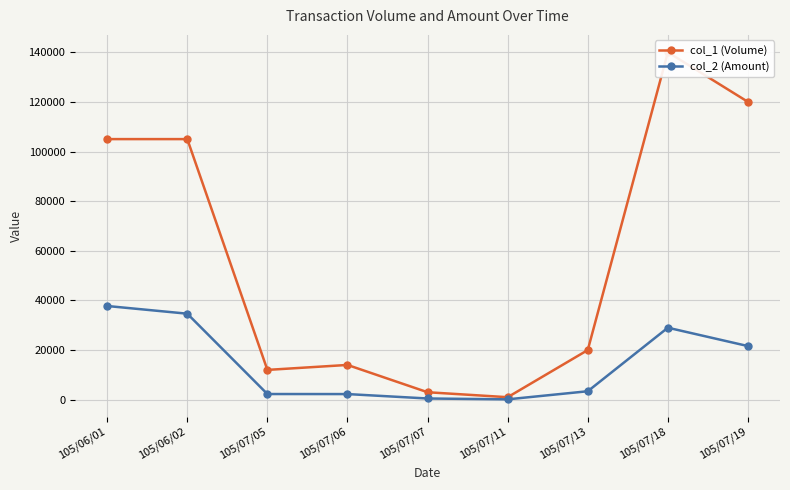

True or false: col_2 (Amount) and col_1 (Volume) intersect in this chart.

False